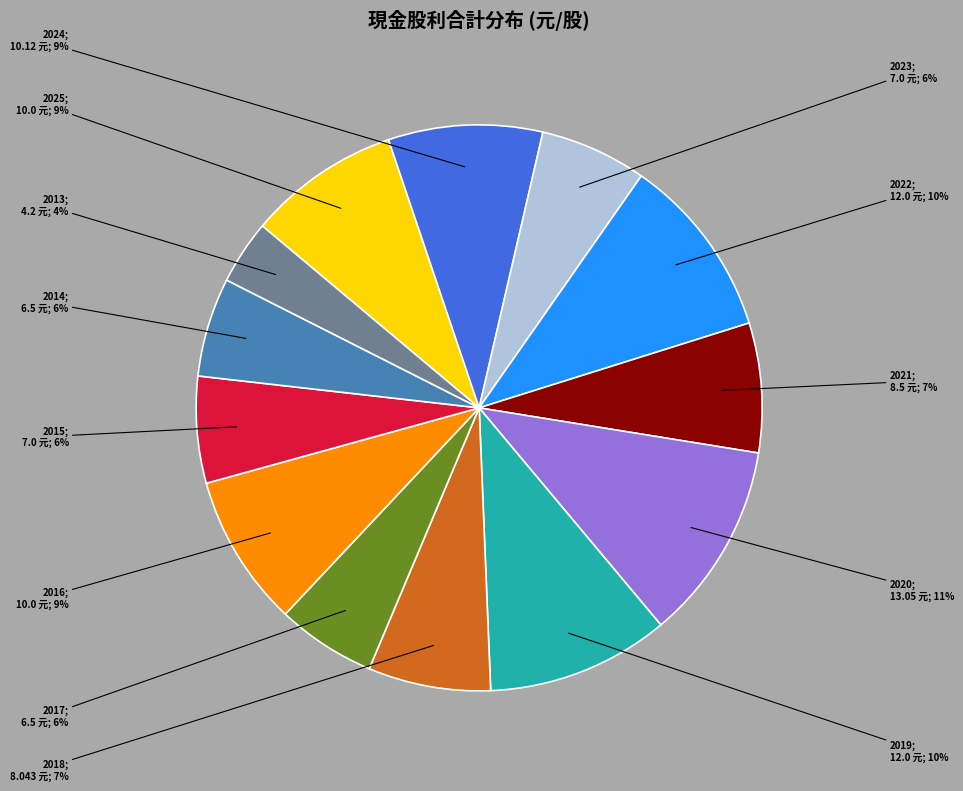

Is there any slice that represents more than half of the pie?

No